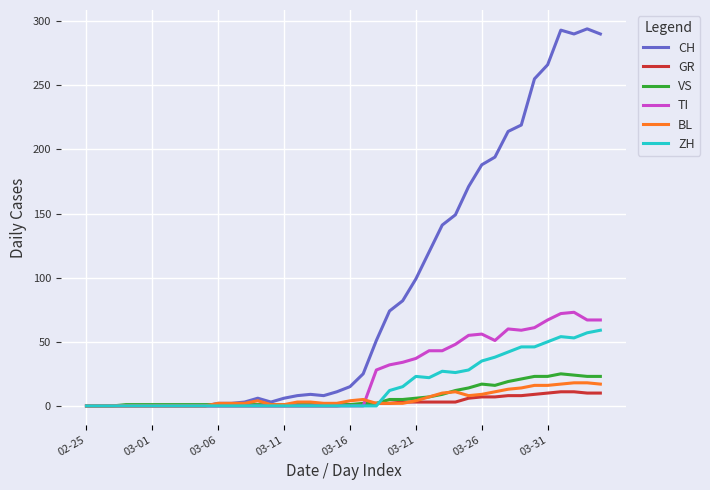

Which series has the largest total across all categories?

CH